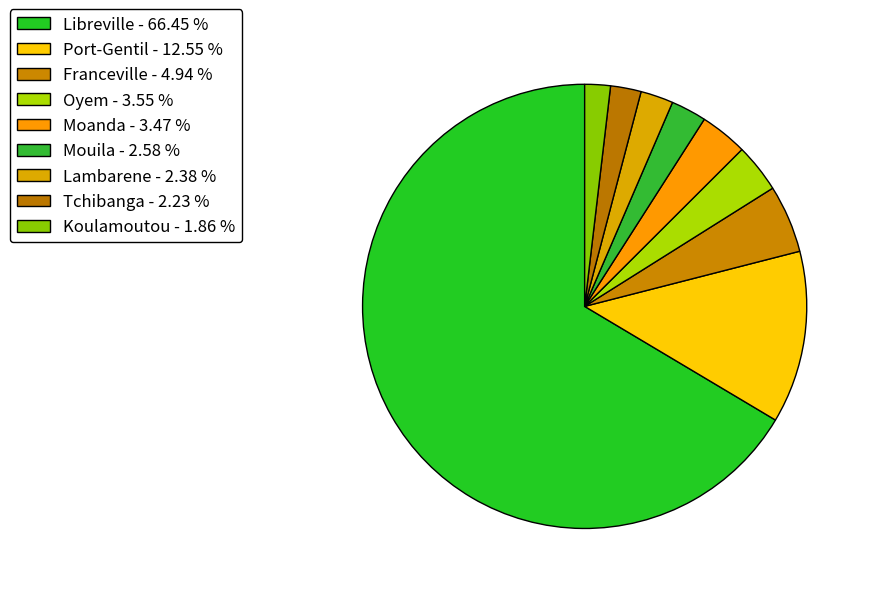

What is the smallest slice in the pie chart?

Koulamoutou